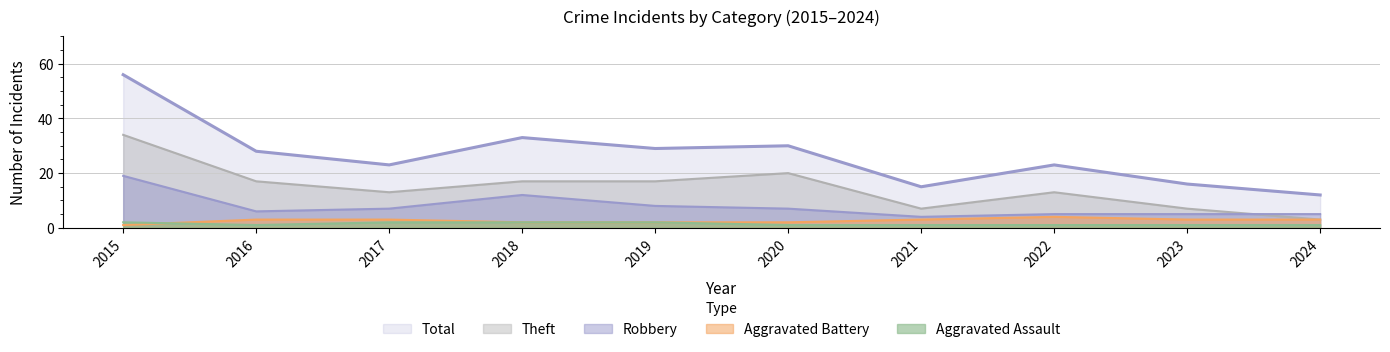

Read the Total value at 2020.

30